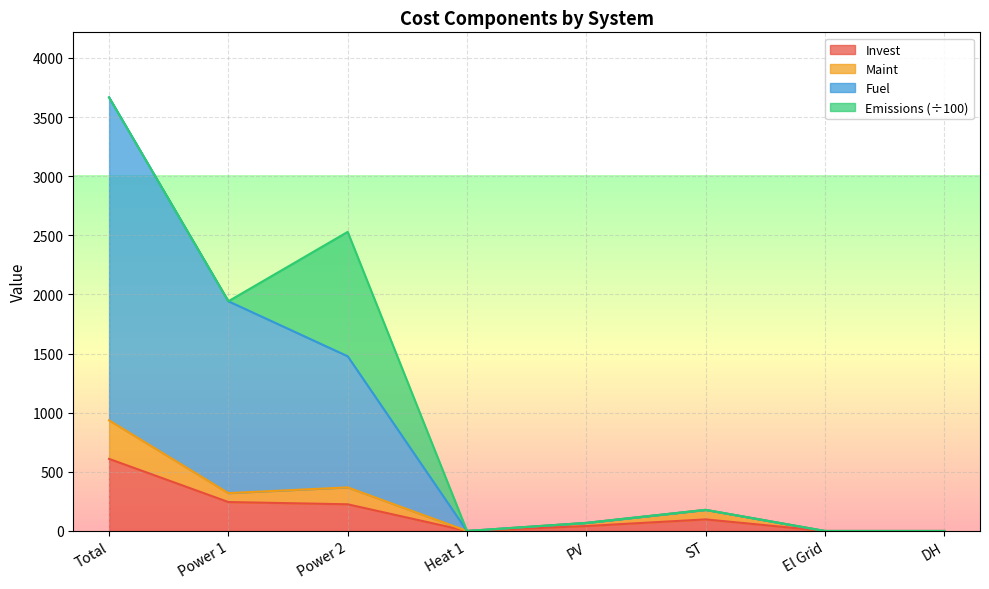

At which label is Maint closest to 467?

Power 2